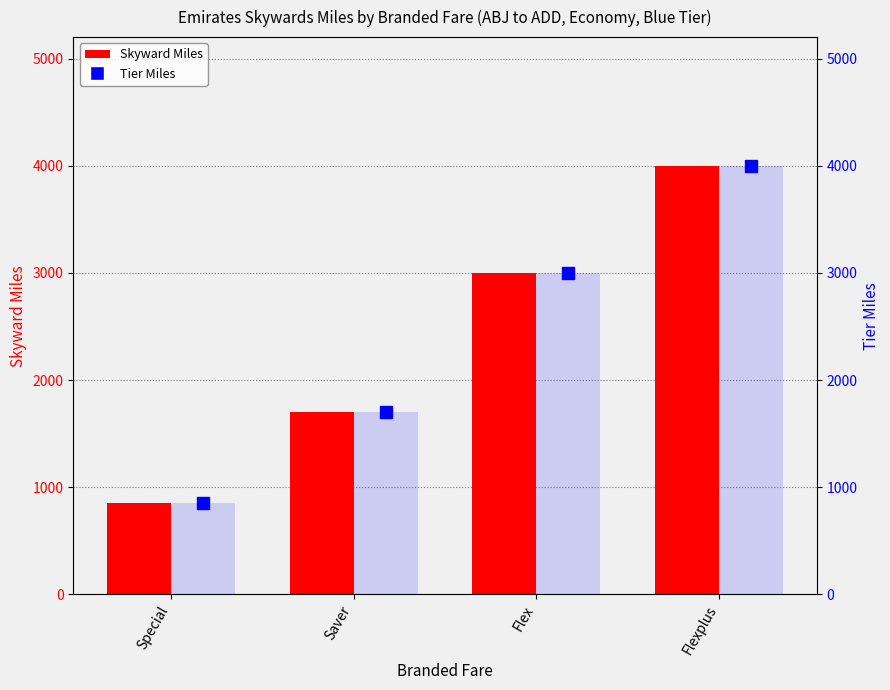

At how many categories does at least one series exceed 3901?

1